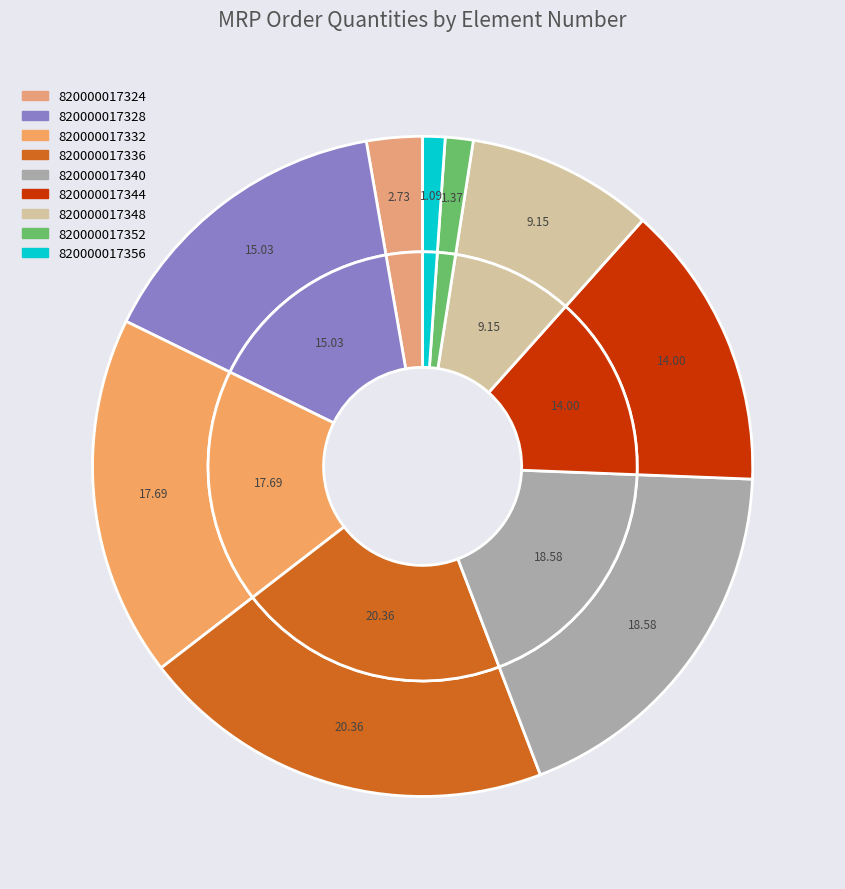

Combined, what portion of the pie is 820000017332 and 820000017352?

19.1%